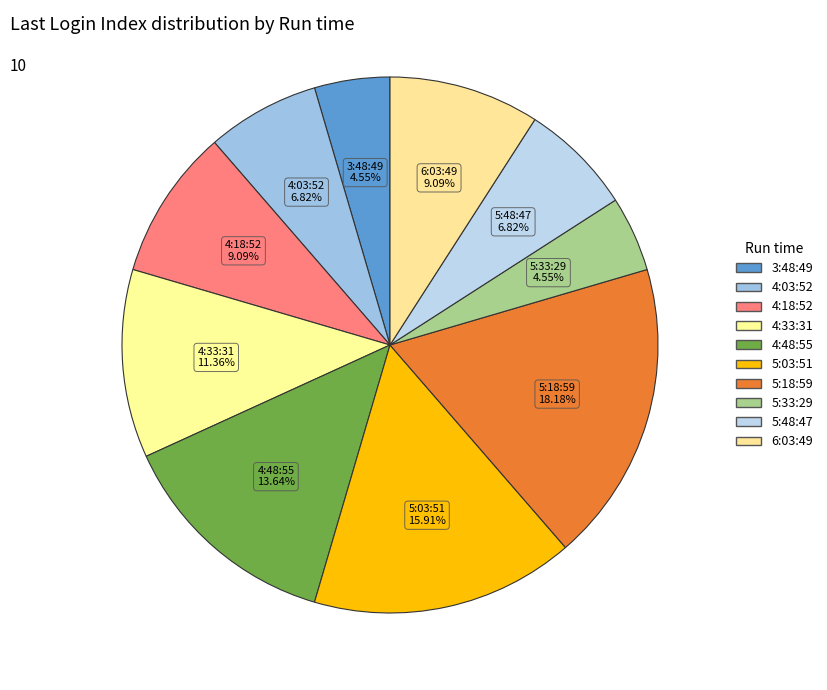

What percentage do 6:03:49 and 5:33:29 together represent?

13.6%